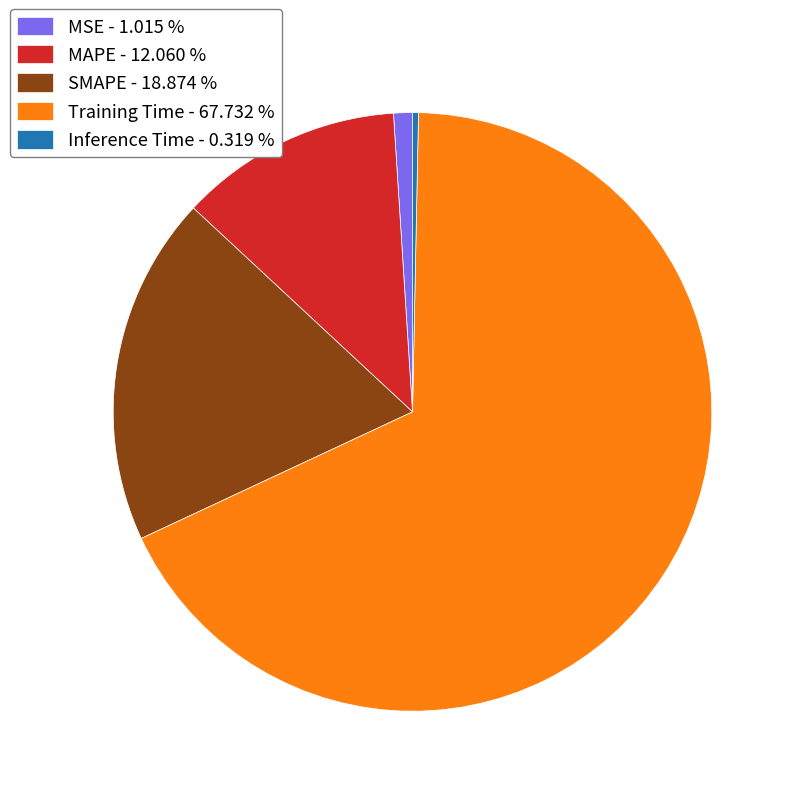

How many segments does this pie chart have?

5